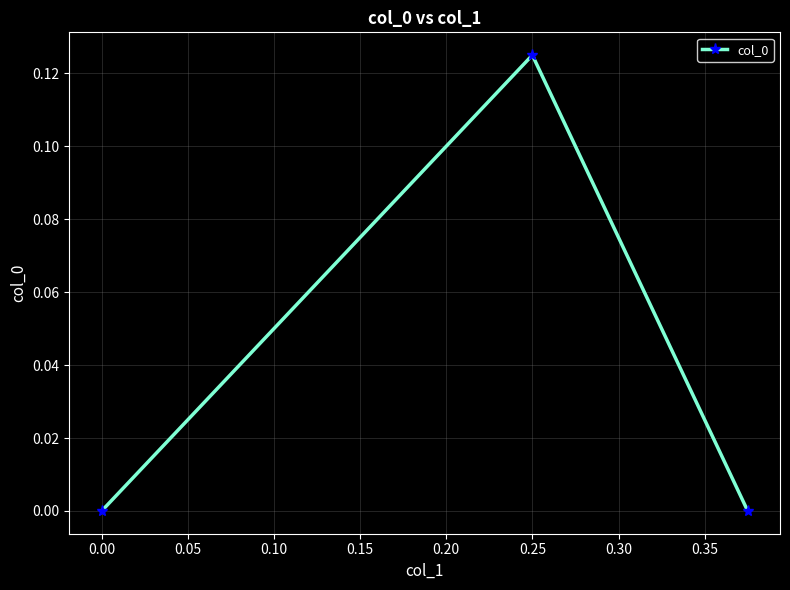

How many values exceed 0?

1